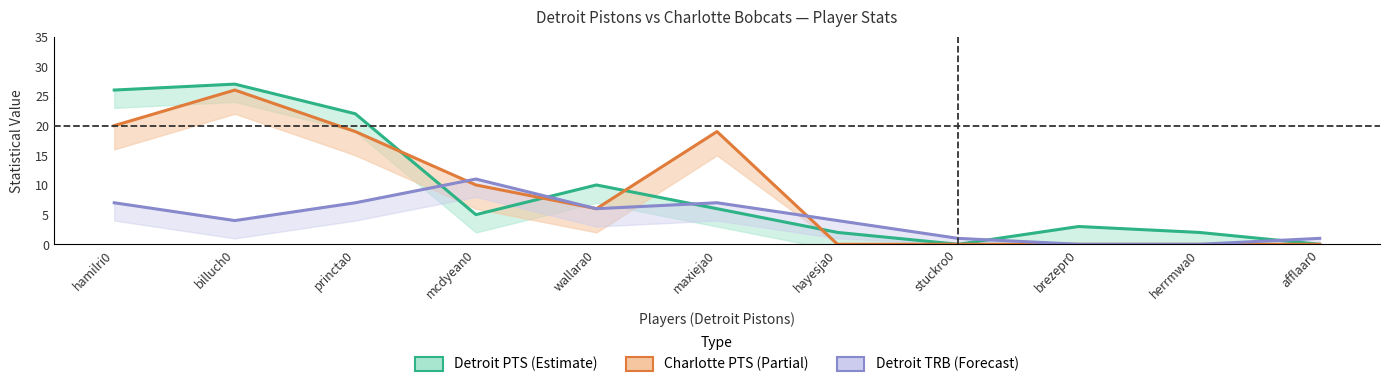

What position from the left is maxieja0?

6